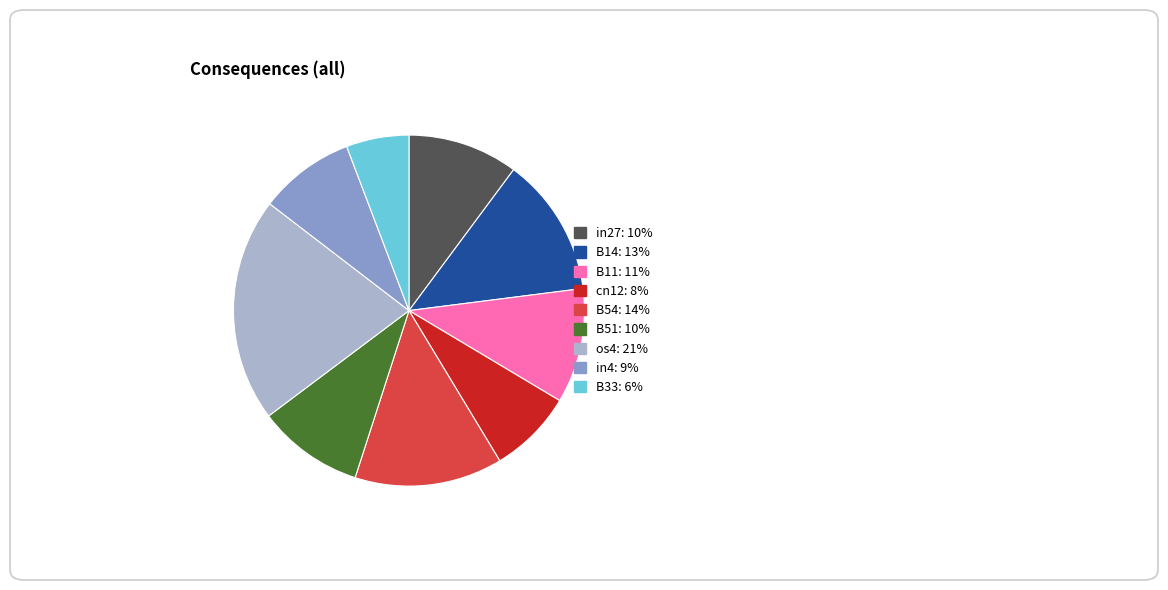

What is the largest slice in the pie chart?

os4